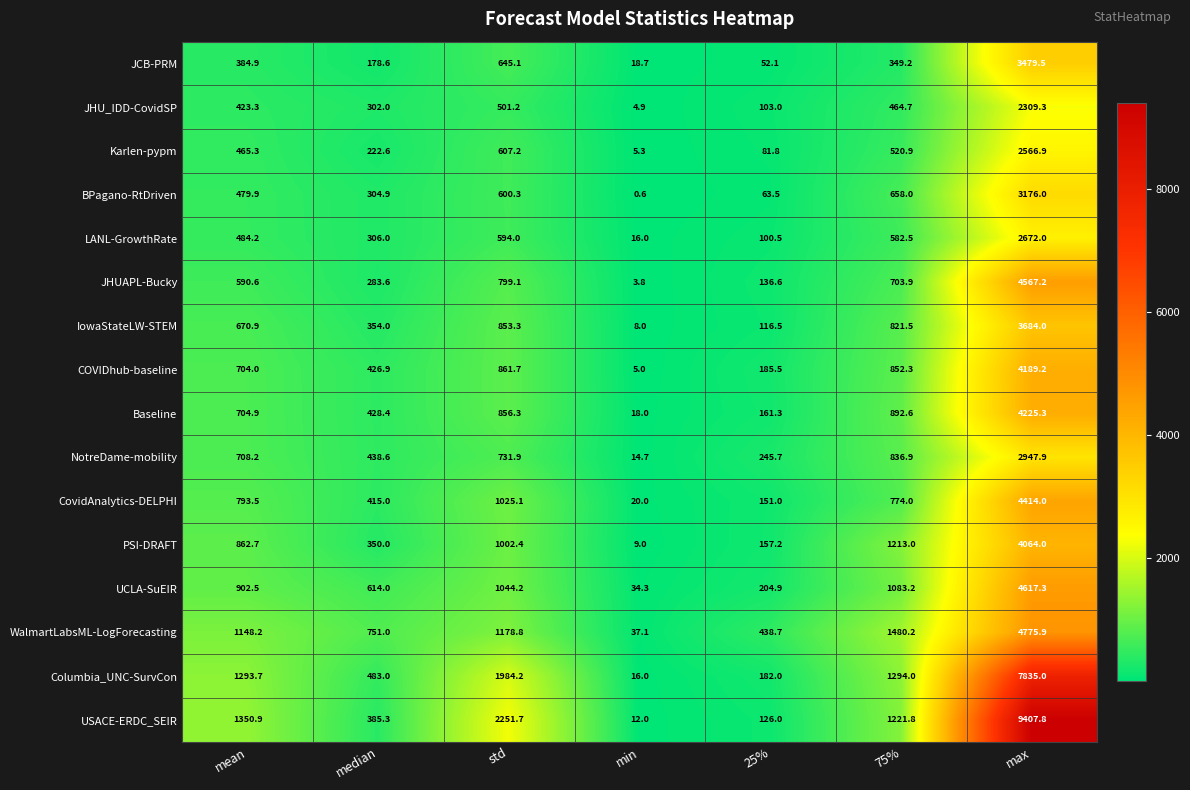

Which series has the largest range (max minus min)?

USACE-ERDC_SEIR